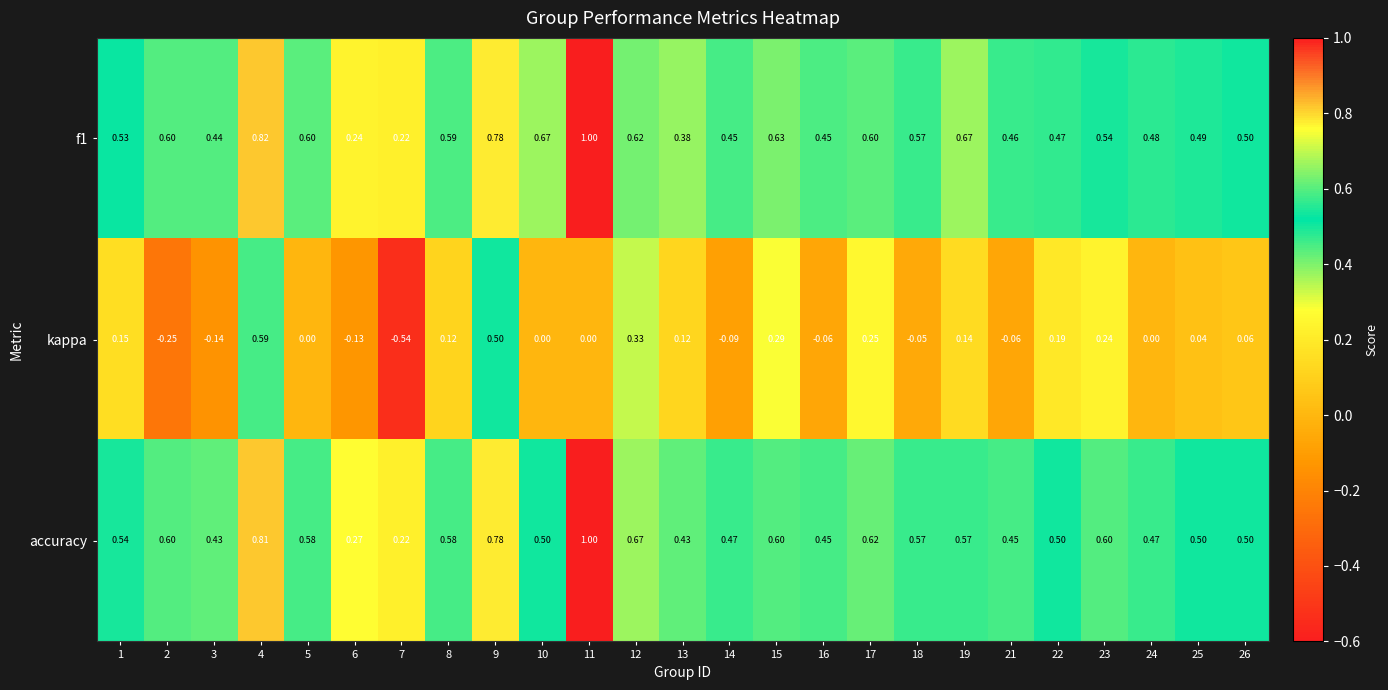

At 19, list the series in order from largest to smallest.

f1, accuracy, kappa